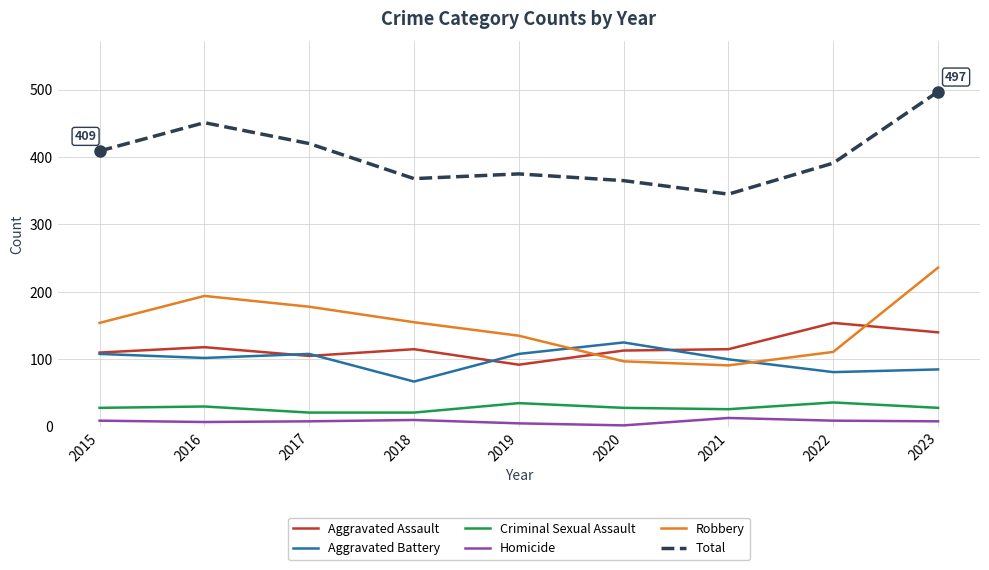

True or false: Total has a value of 140 at 2017.

False